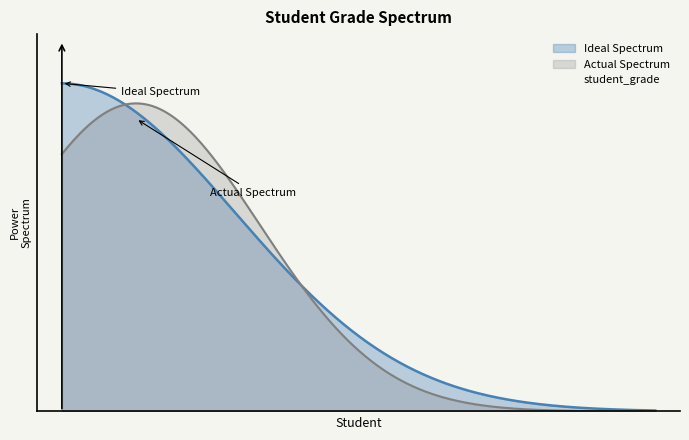

Reading right to left, what are all the values shown in this chart?

36.8	36.8	36.8	36.8	36.8	36.8	36.9	36.9	37.3	37.4	37.7	37.7	81.9